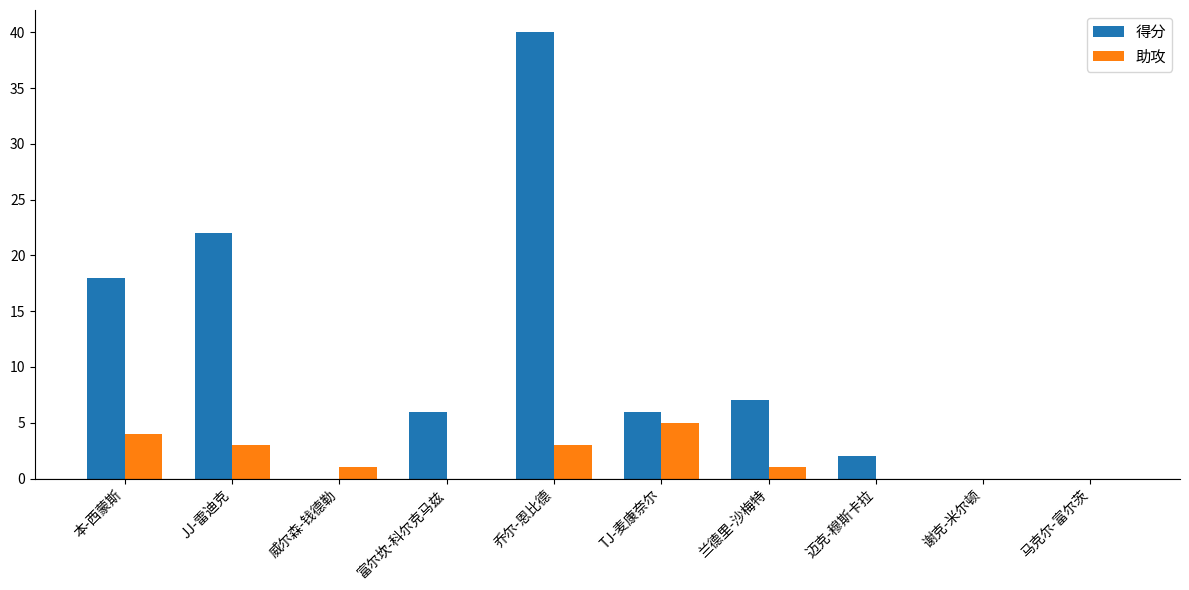

At which category is the sum across all series the highest?

乔尔-恩比德